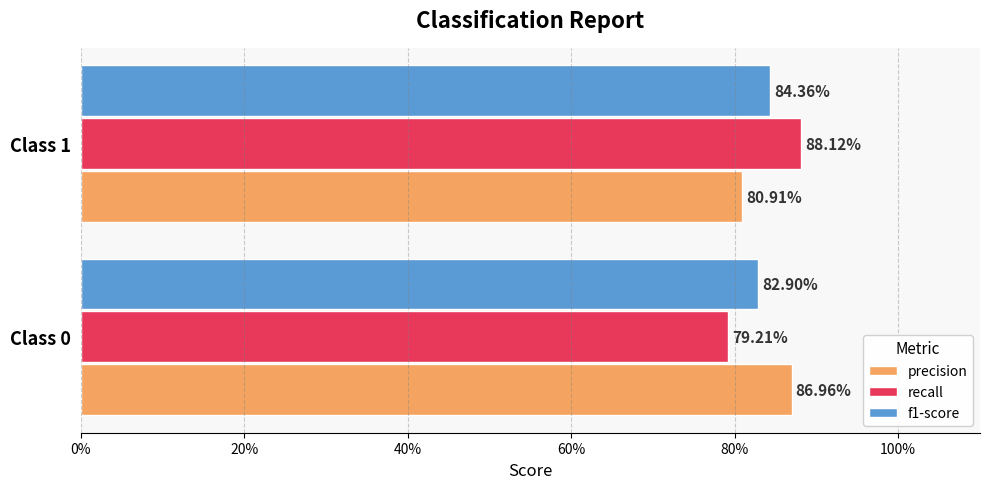

Which series has the largest range (max minus min)?

recall